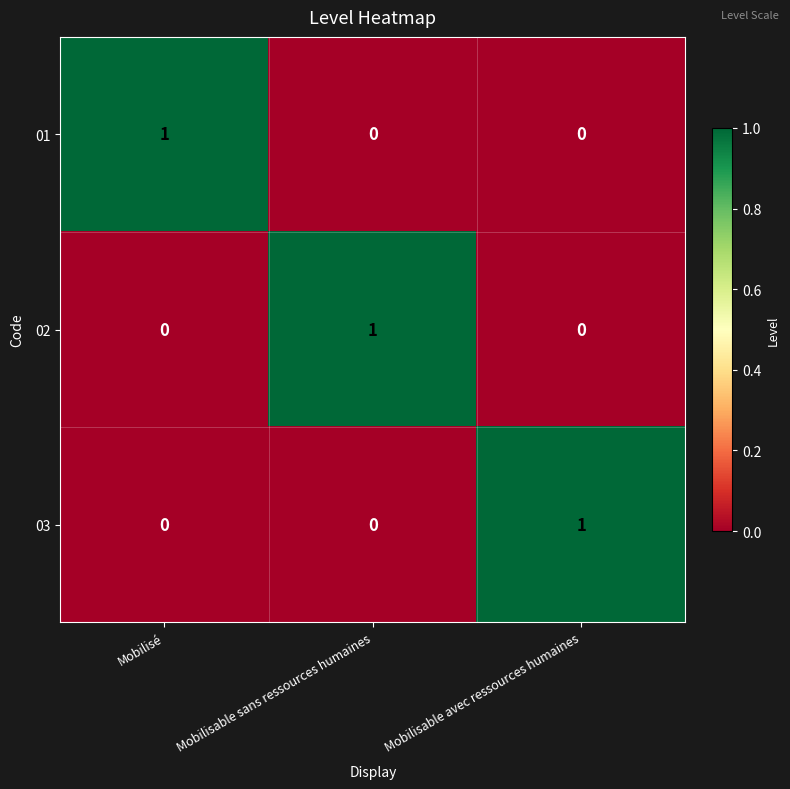

Reading left to right, extract all data points from this chart.

01: 1	0	0
02: 0	1	0
03: 0	0	1